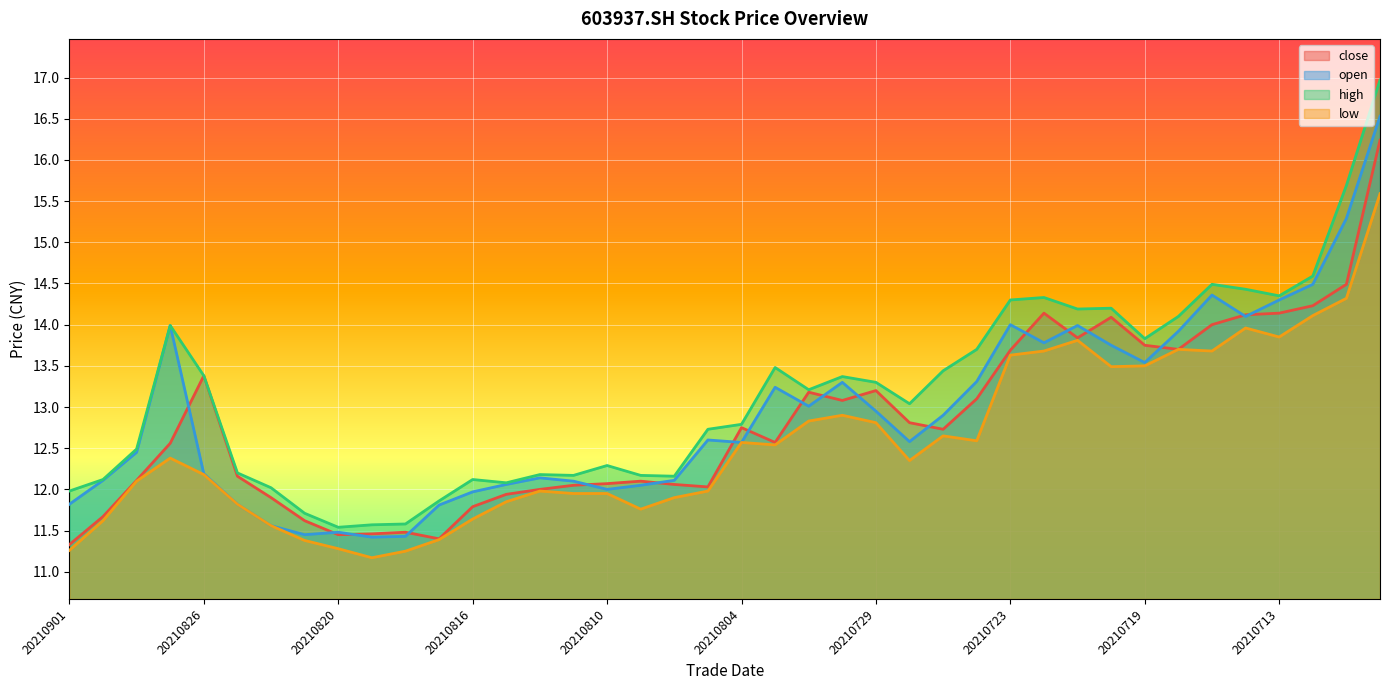

At which category does low reach its first local valley?

20210819